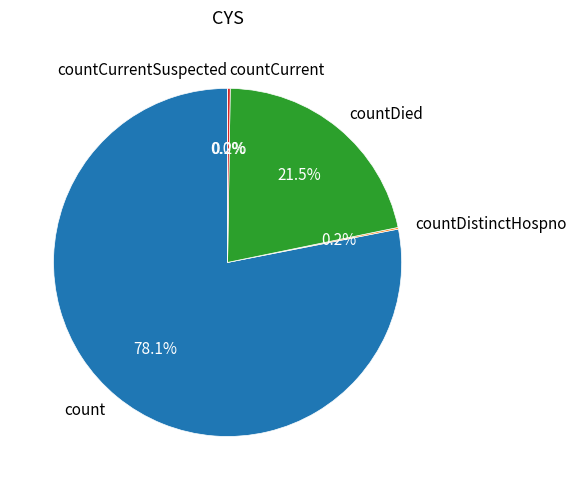

Combined, what portion of the pie is countCurrent and count?

78.3%